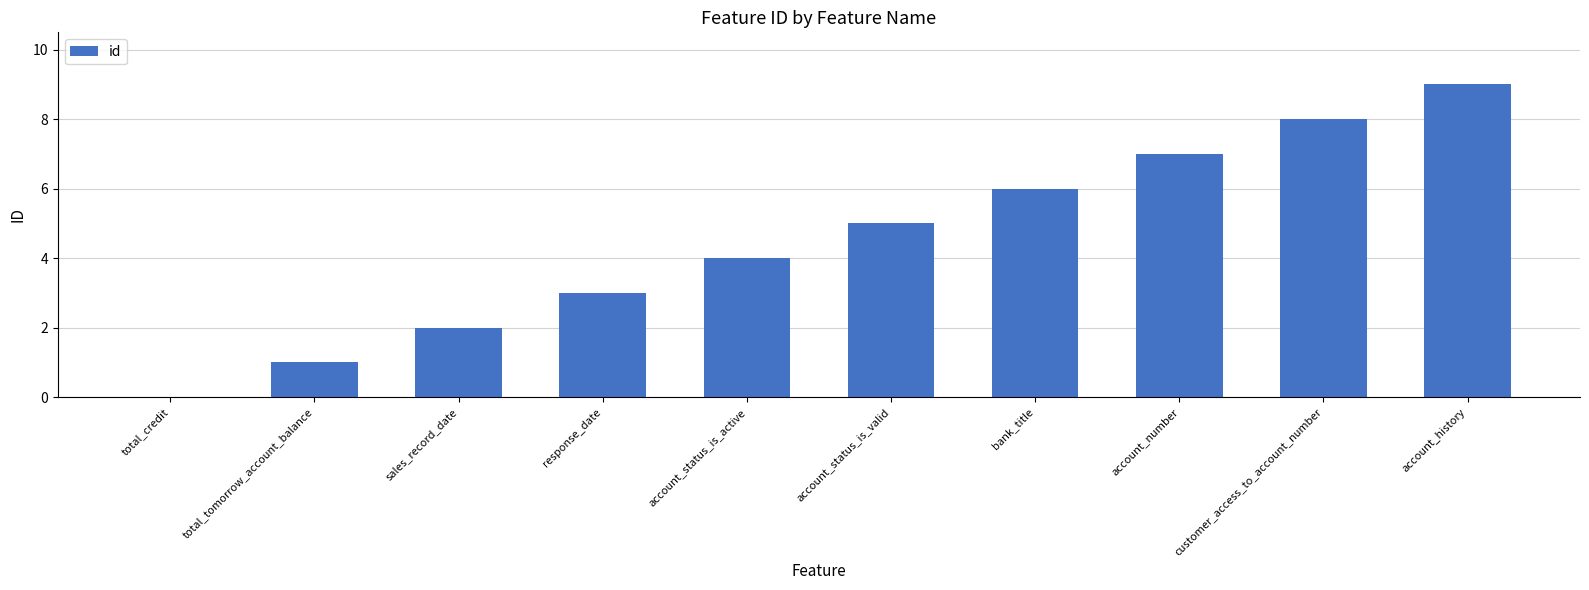

How many distinct data groups are displayed?

1